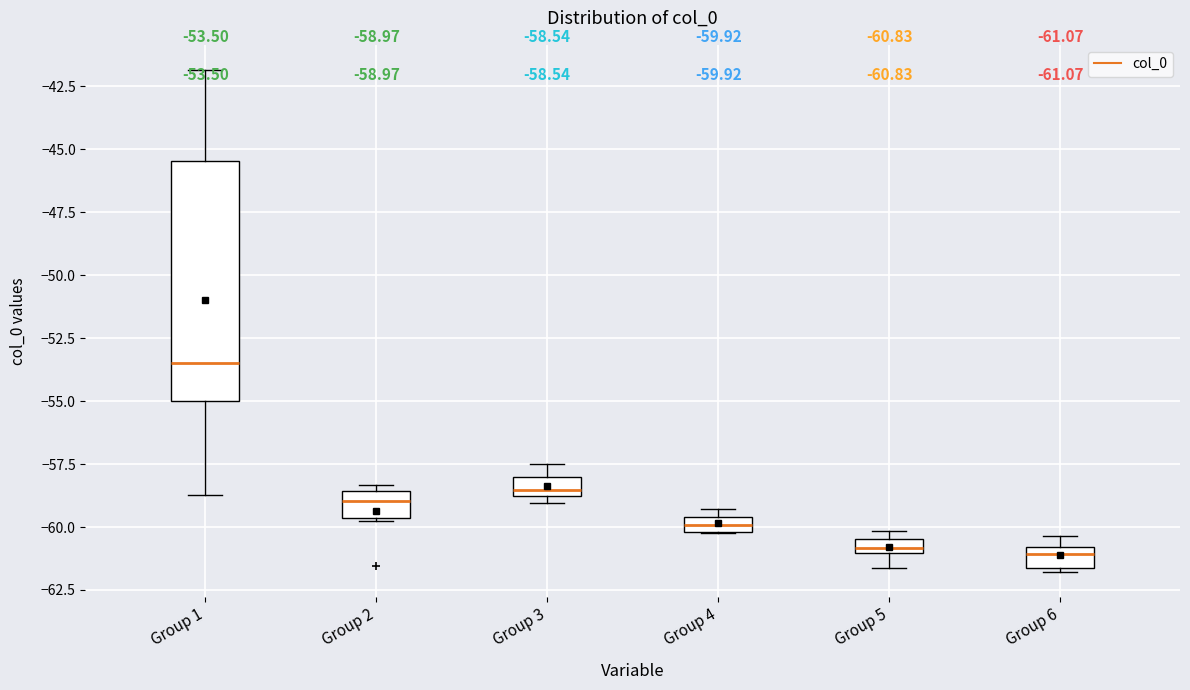

Which box is the tallest, from its lower edge to its upper edge?

Group 1